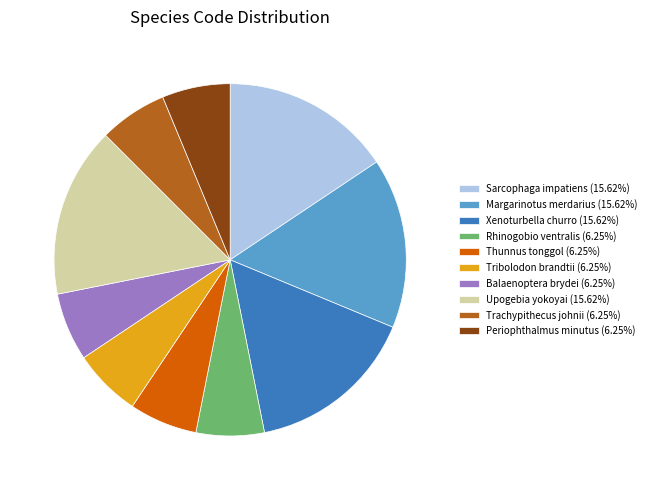

Do Rhinogobio ventralis (6.25%) and Margarinotus merdarius (15.62%) together represent more than half of the pie?

No